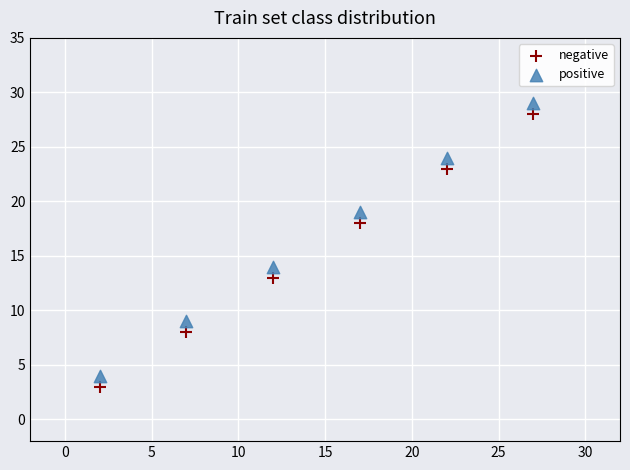

In the negative series, what Y value is closest to 15?

13